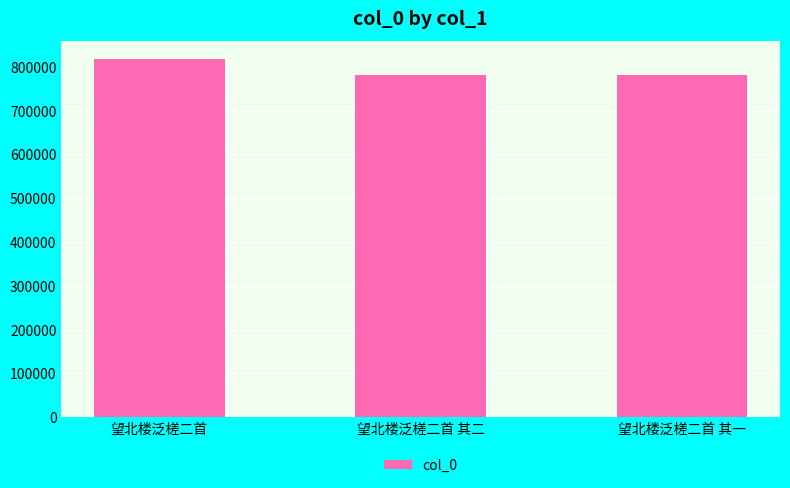

What is the difference between the second highest and minimum values?

1